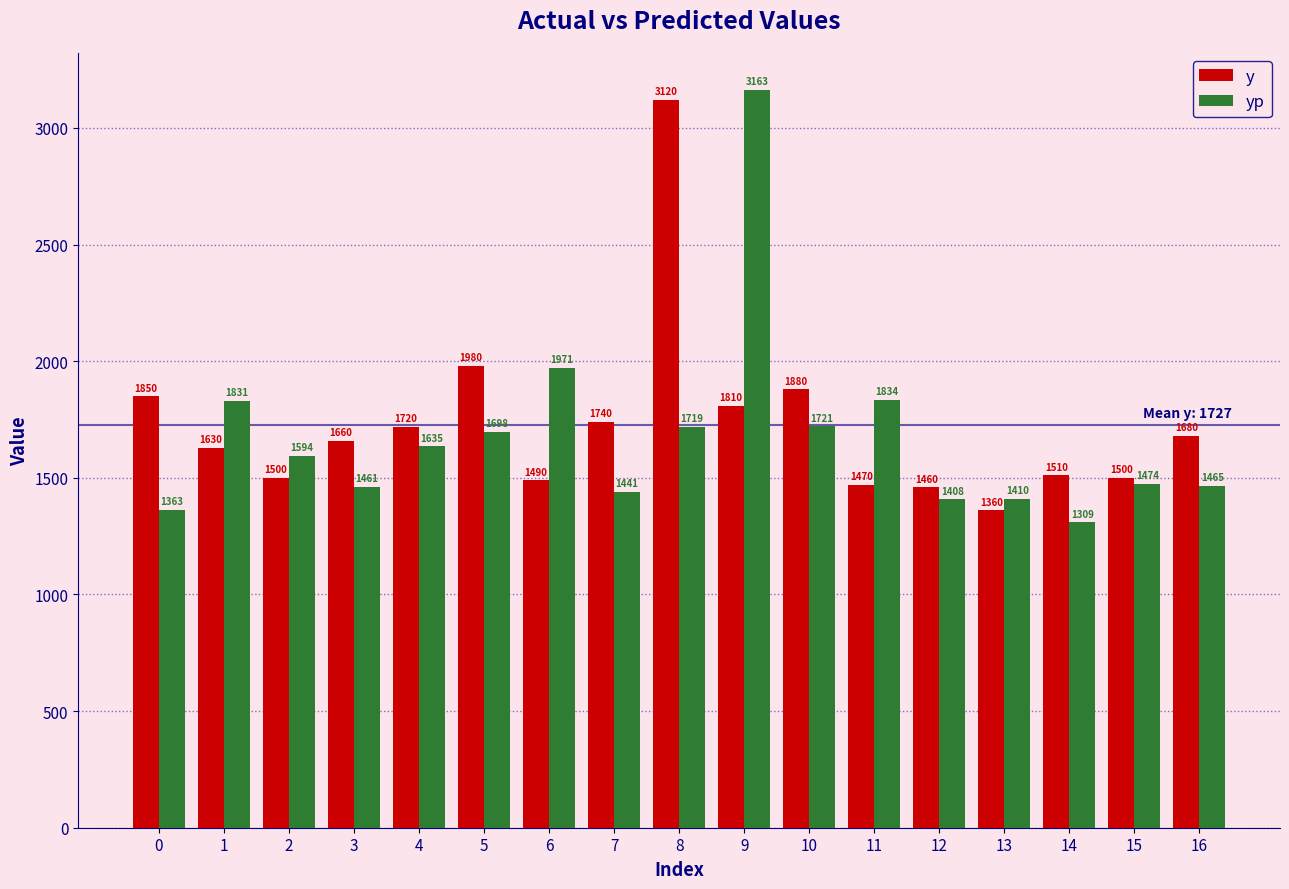

What are all the series names shown in the legend?

y, yp